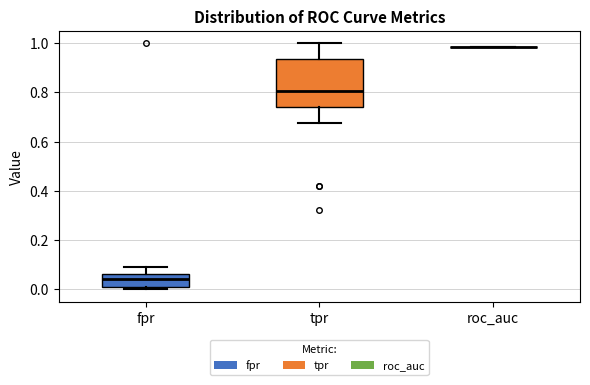

Where does the upper whisker of the box for fpr end on the y-axis? The values are not printed on the chart, so give them approximately, as read against the axis.

0.10